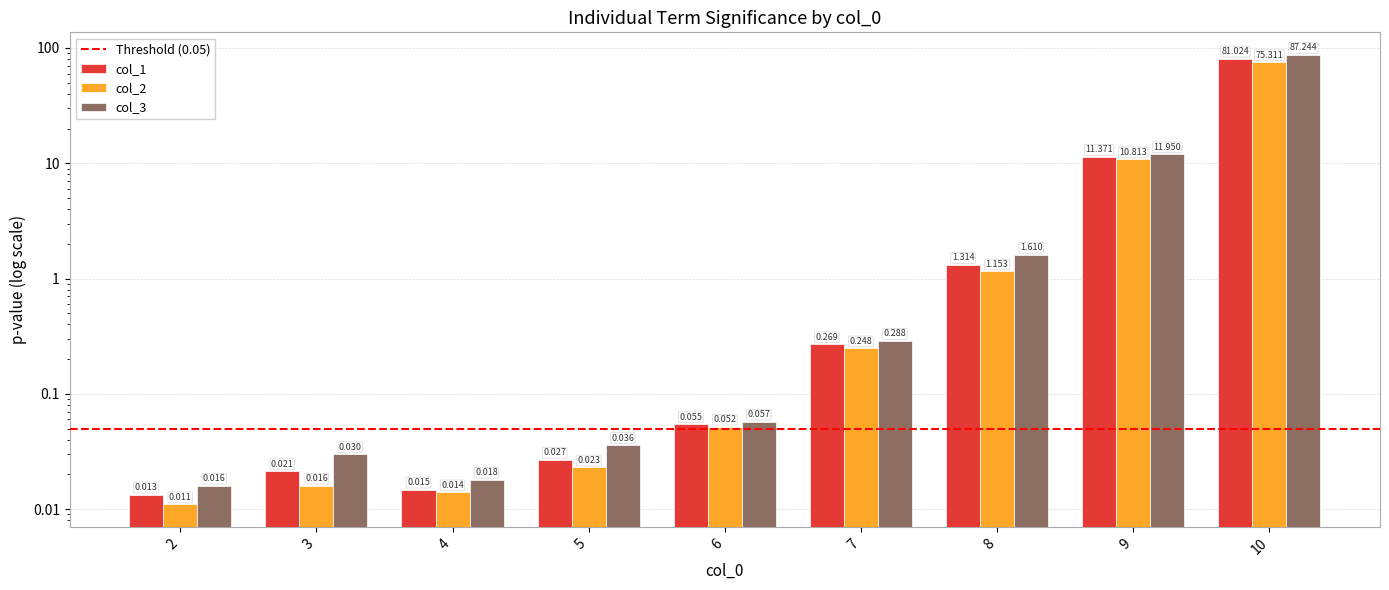

Rank the series at 5 from highest to lowest value.

col_3, col_1, col_2